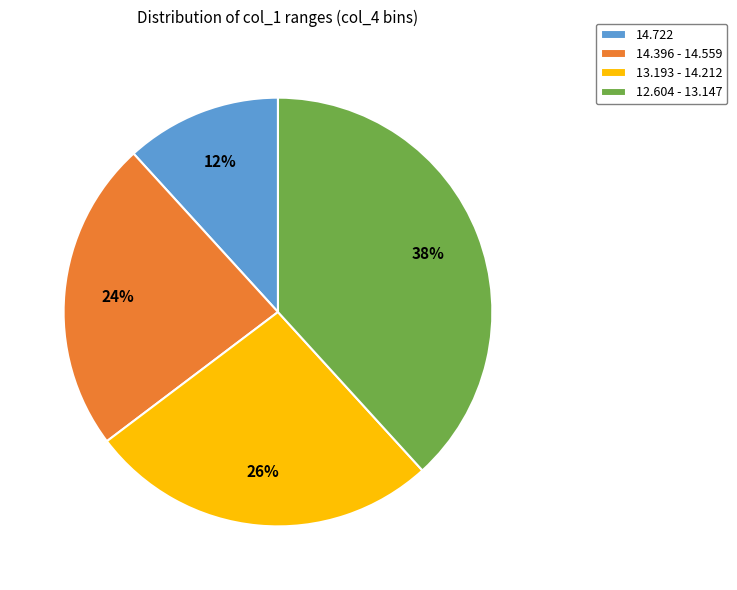

Count the number of slices in the pie.

4